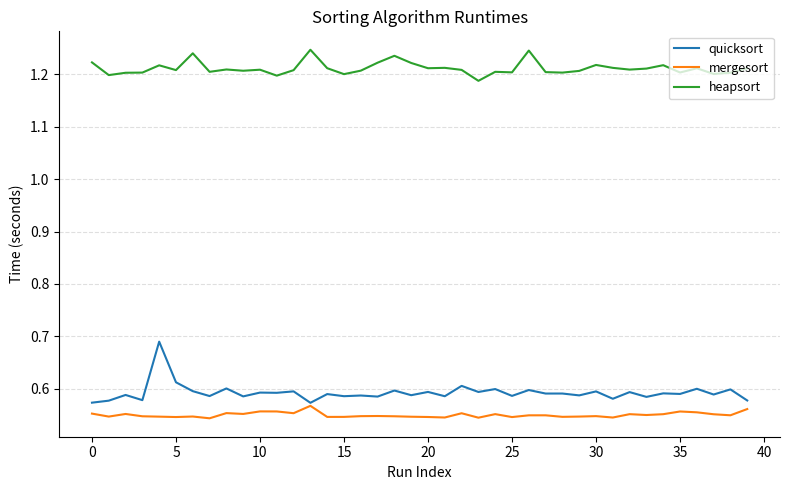

Which series has the largest total across all categories?

heapsort